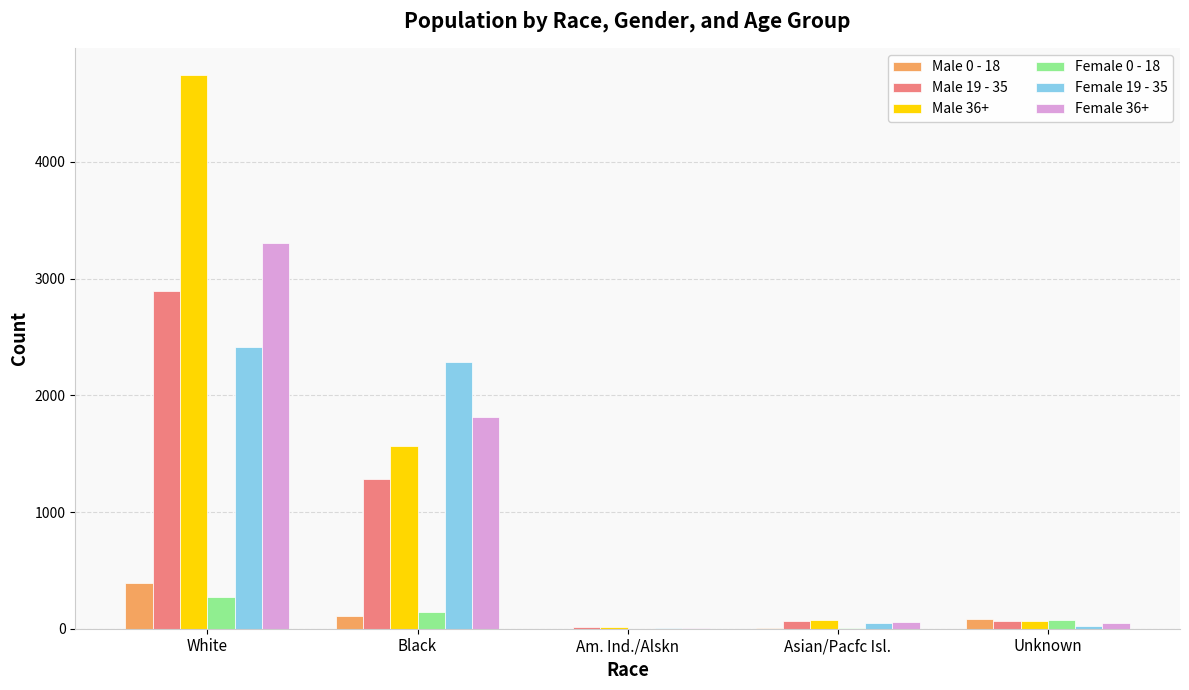

Which category has the highest value in the Female 19 - 35 series?

White